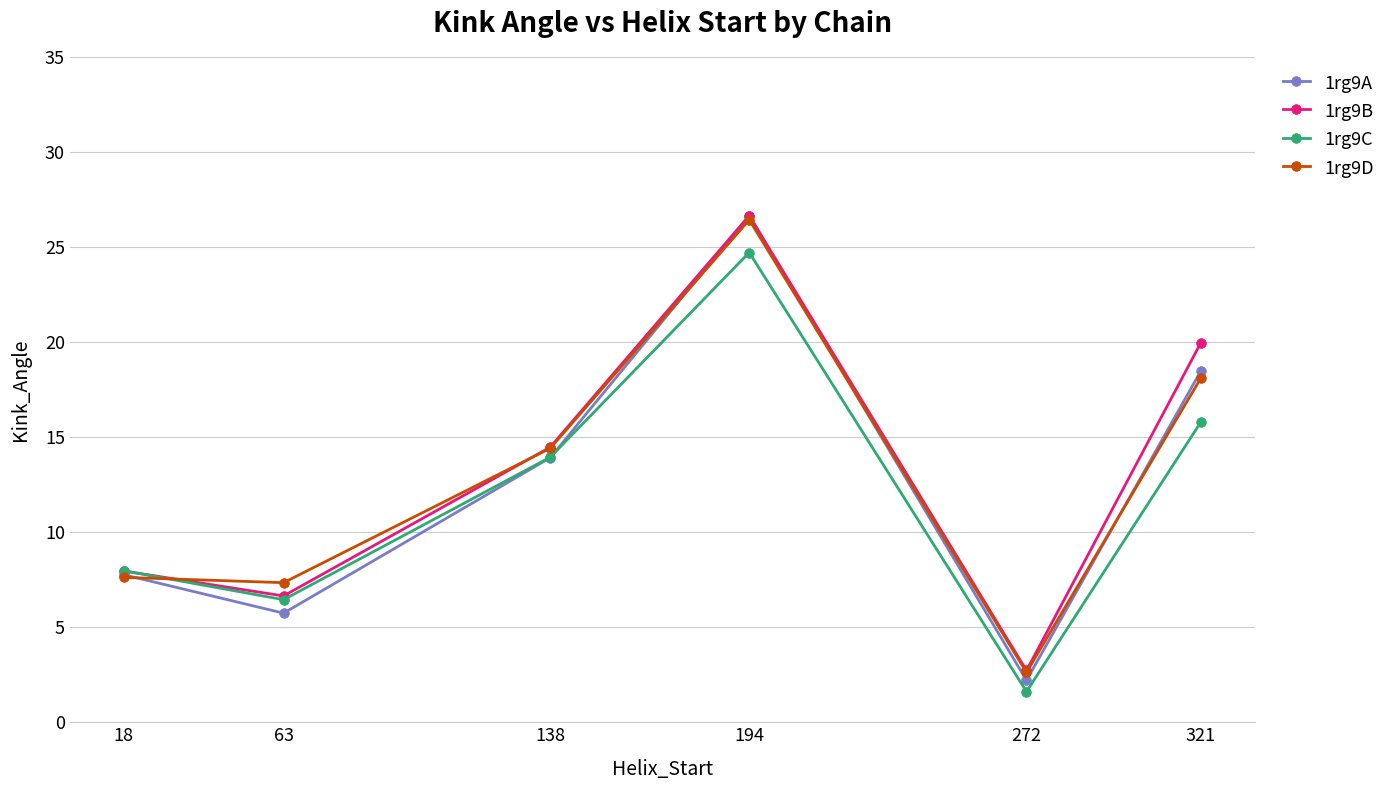

What is the total value across all series at 194?

104.4